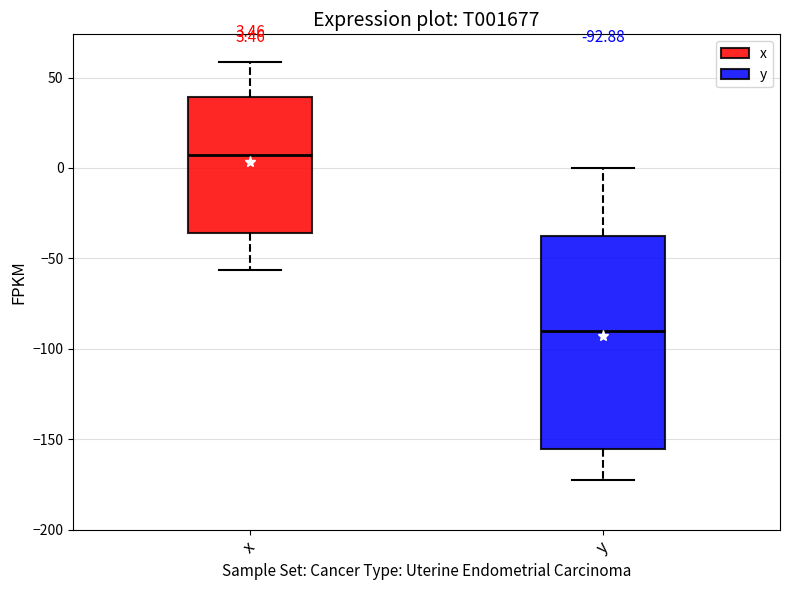

Comparing the boxes themselves (not the whiskers), which one is the tallest?

y